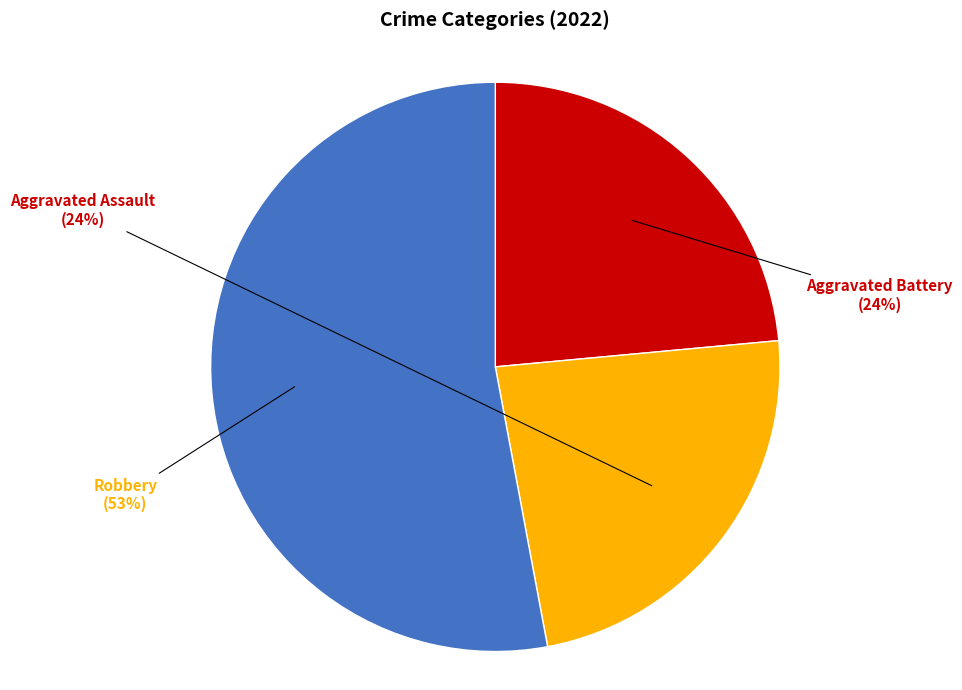

Do Aggravated Assault and Aggravated Battery together represent more than half of the pie?

No